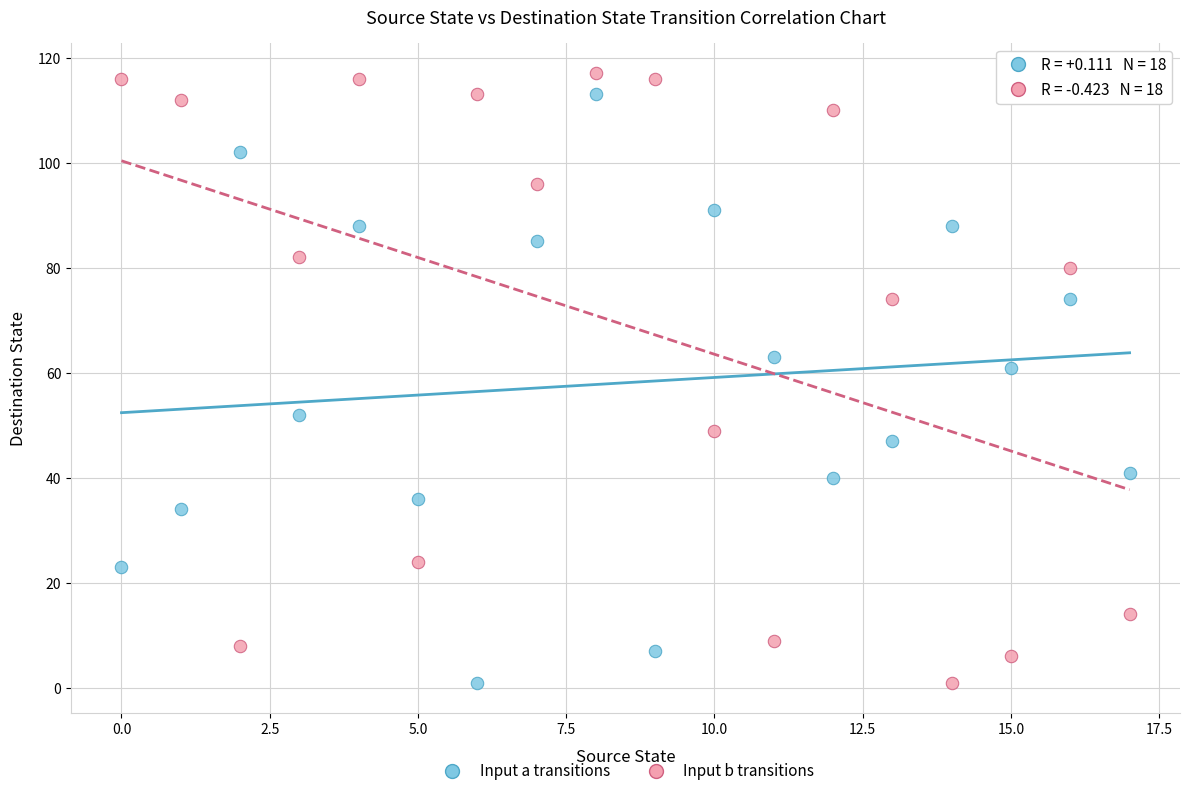

Across all data points, what is the range of Y values (max minus min)?

116